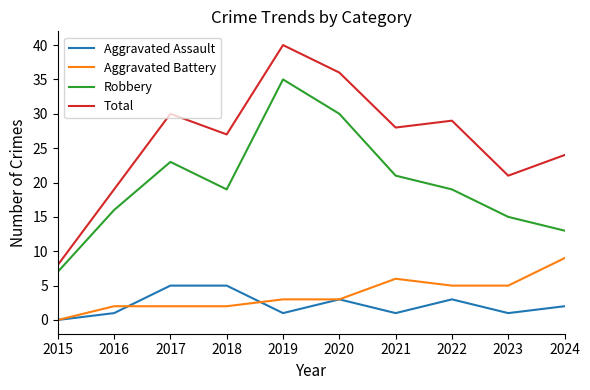

What are all the series names shown in the legend?

Aggravated Assault, Aggravated Battery, Robbery, Total